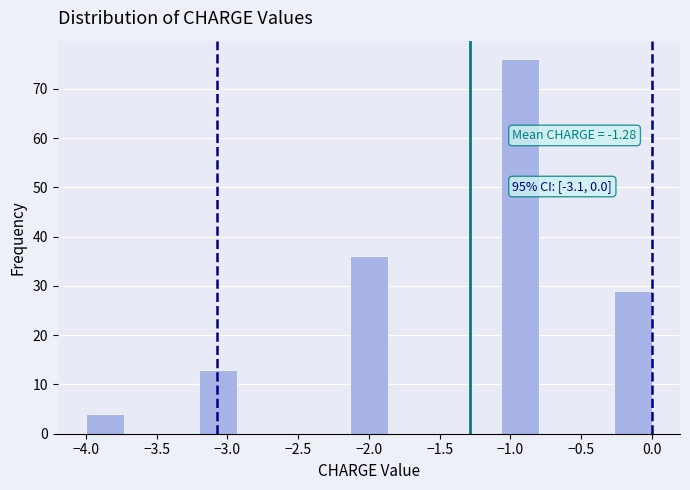

Which range on the x-axis has the tallest bar?

-1.05 to -0.80